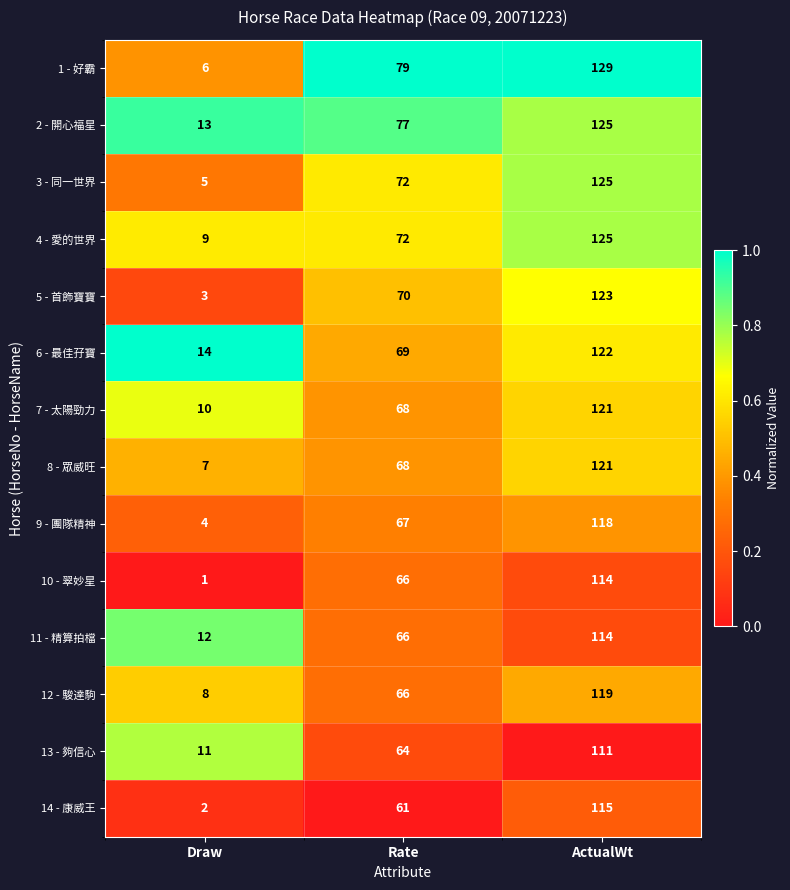

Rank the categories by 14 - 康威王 value from lowest to highest.

Draw, Rate, ActualWt